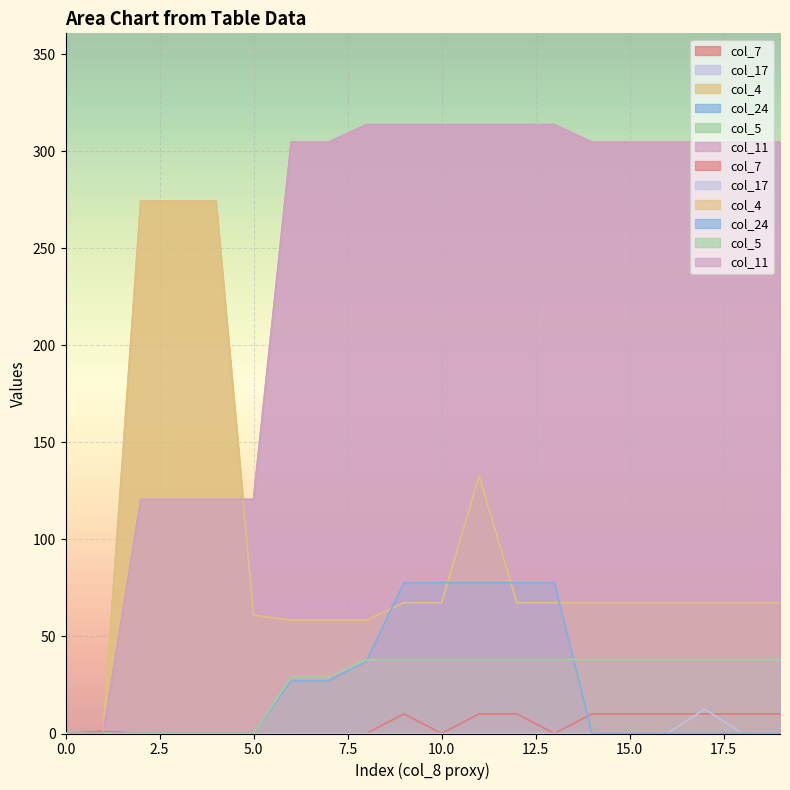

Between which two adjacent categories do col_7 and col_24 first intersect?

13 and 14